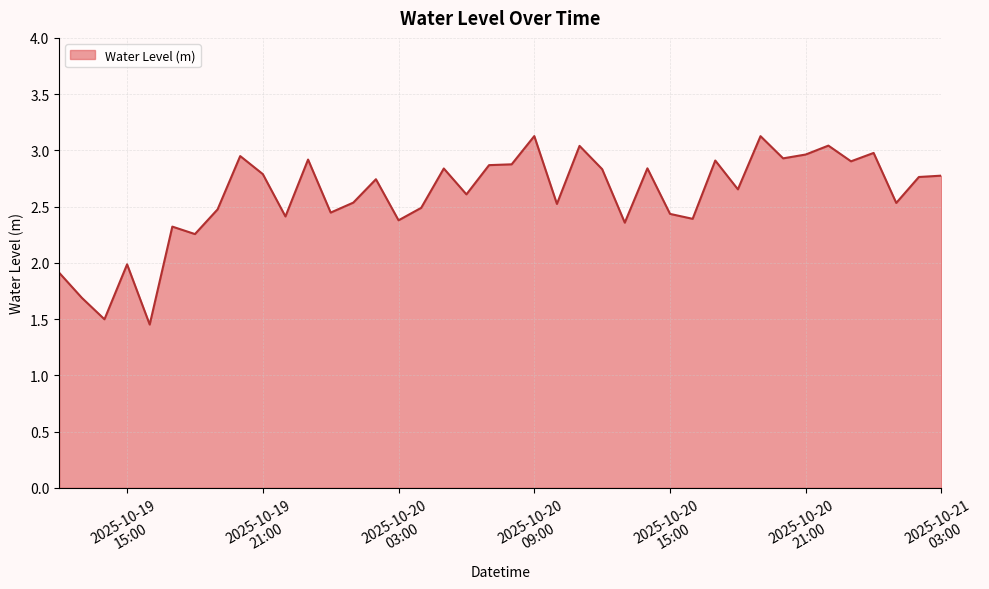

Does the chart display data point markers on the line(s)?

No